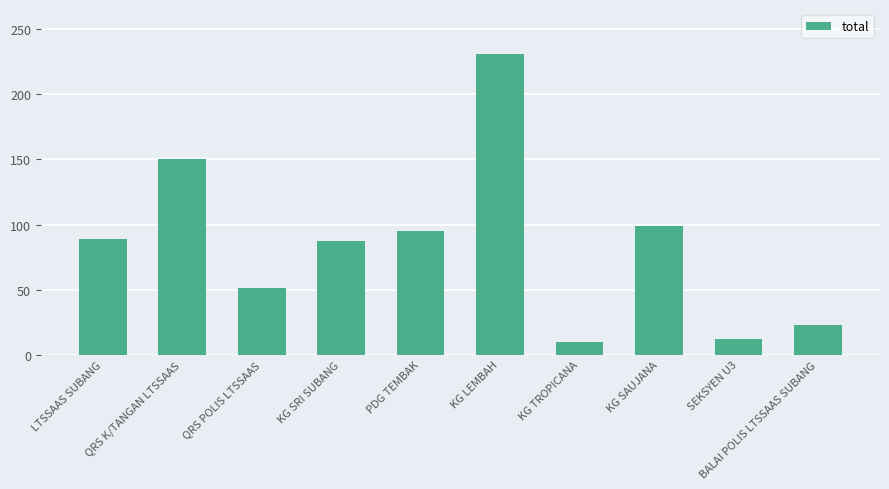

Count the number of categories in the chart.

10